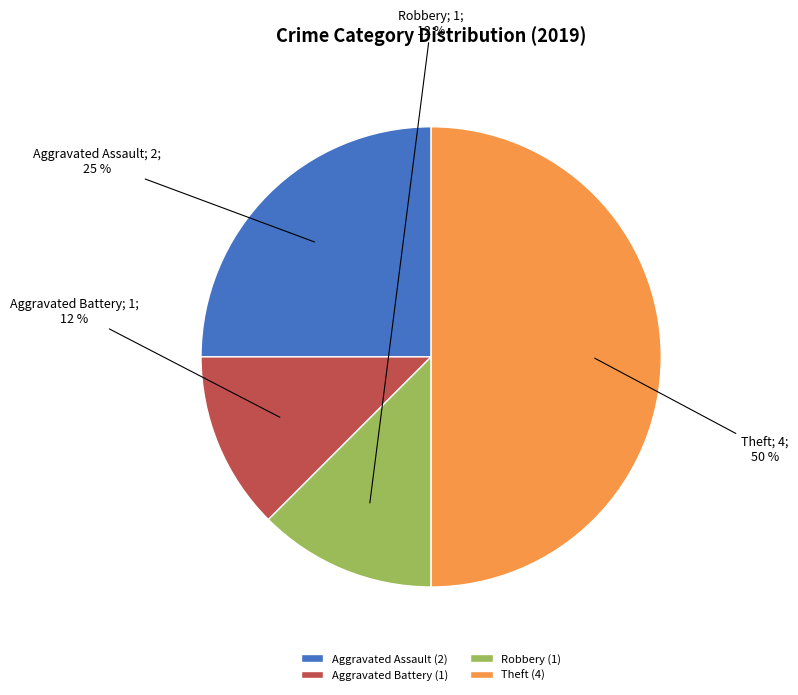

Does Aggravated Battery account for over 50% of the chart?

No